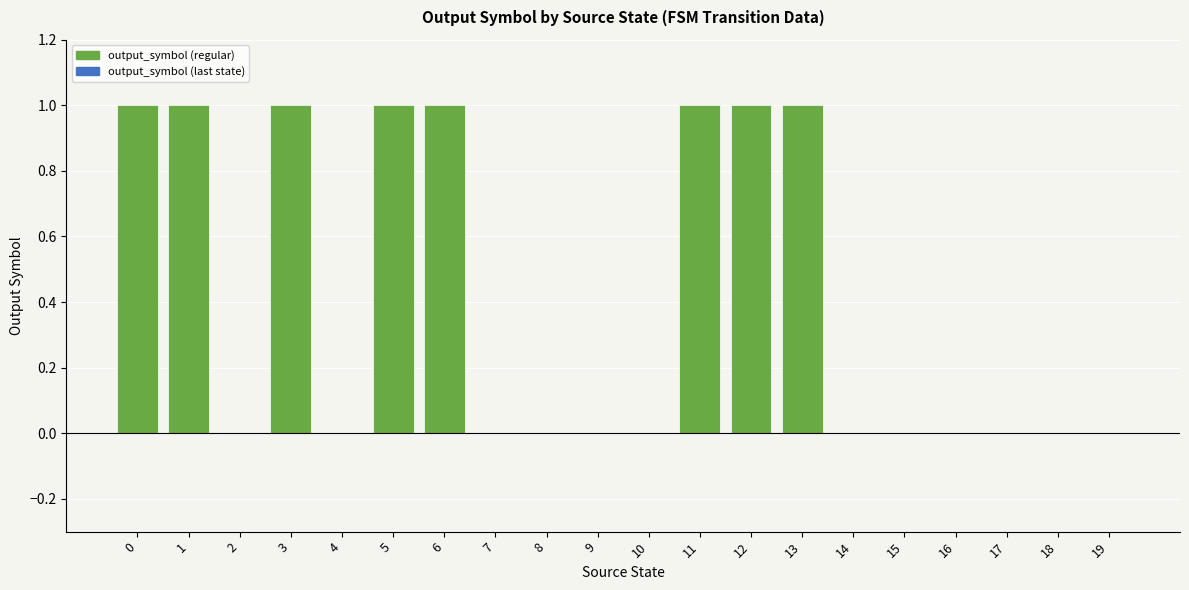

Between 3 and 14, which is larger?

3